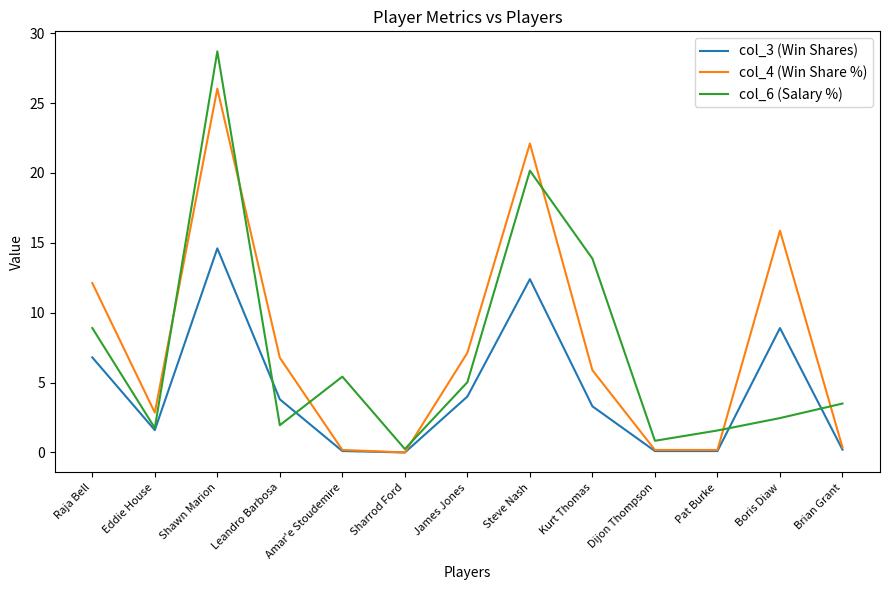

What position from the left is Boris Diaw?

12